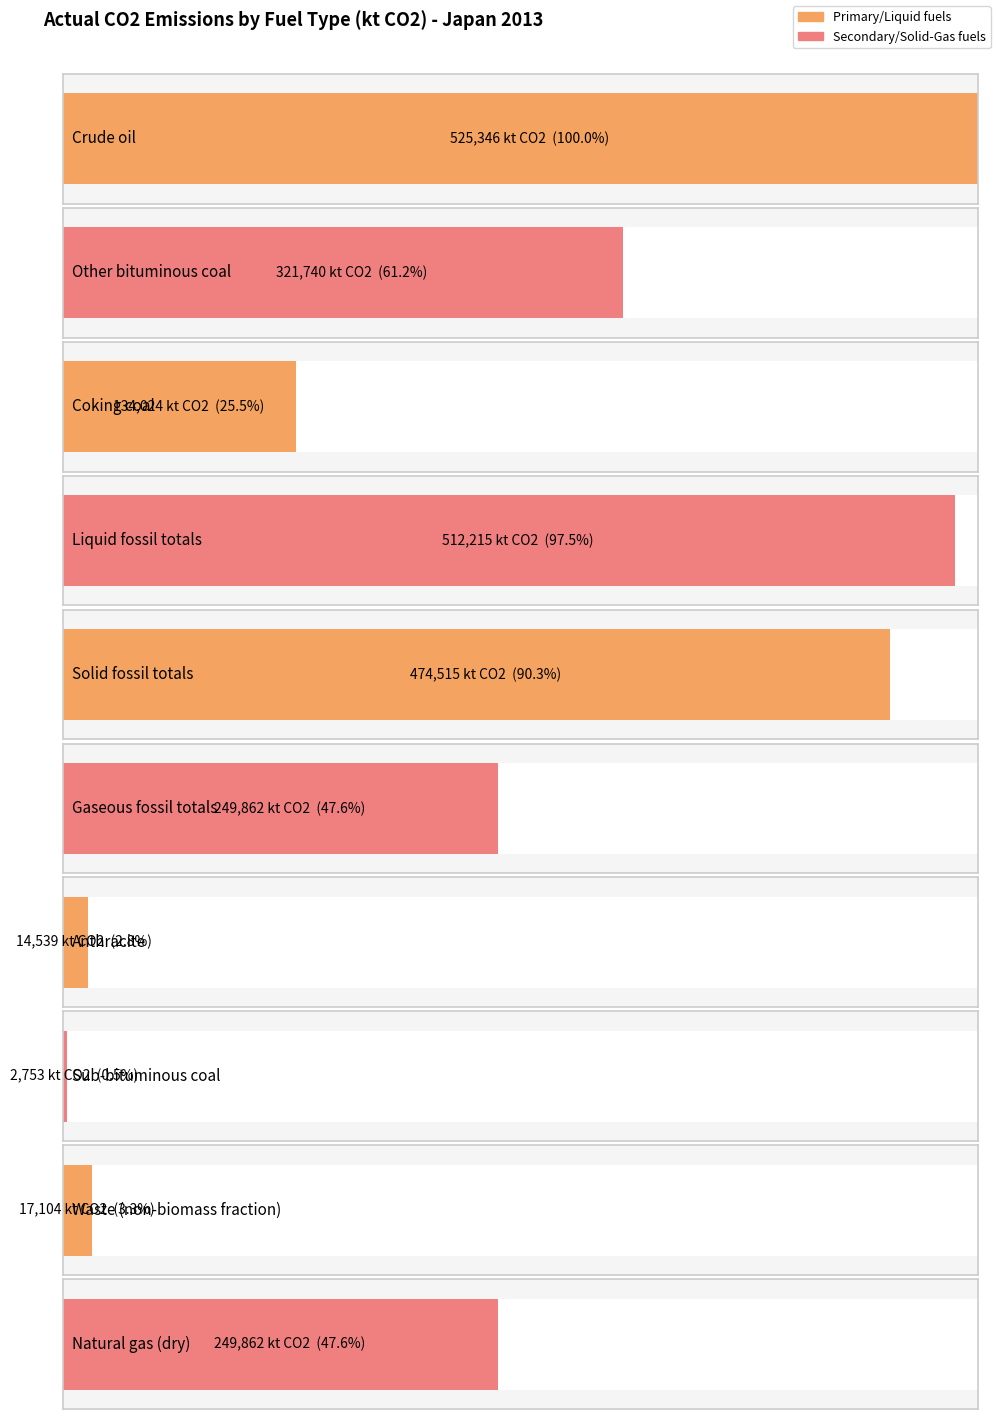

Reading right to left, list all the values displayed in this chart.

Sub-bituminous coal=2753.1	Anthracite=14538.8	Other bituminous coal=321739.9	Coking coal=134024.4	Crude oil=525346.0	Waste (non-biomass fraction)=17103.9	Natural gas (dry)=249861.6	Gaseous fossil totals=249861.6	Solid fossil totals=474515.4	Liquid fossil totals=512214.8